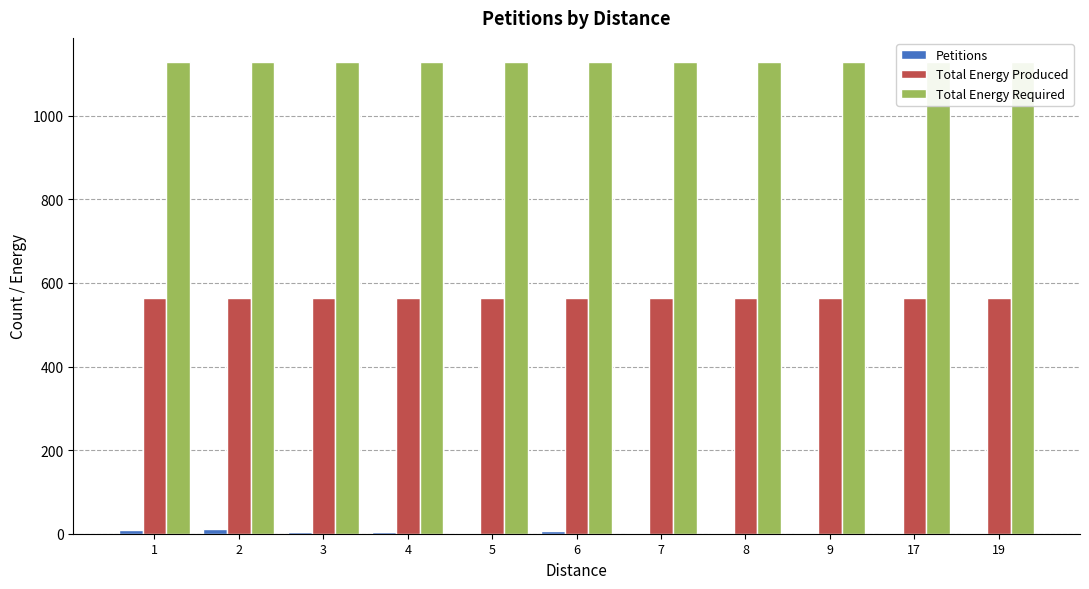

Between 4 and 17, which series saw the biggest shift?

Petitions